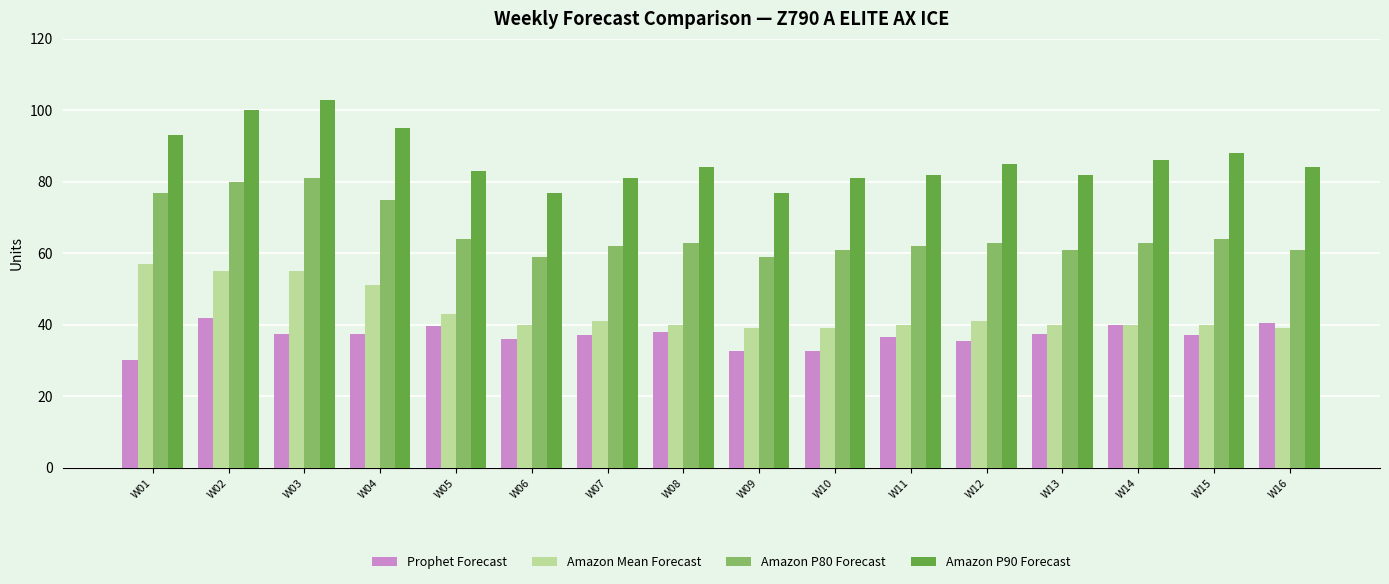

How many categories are shown in the chart?

16